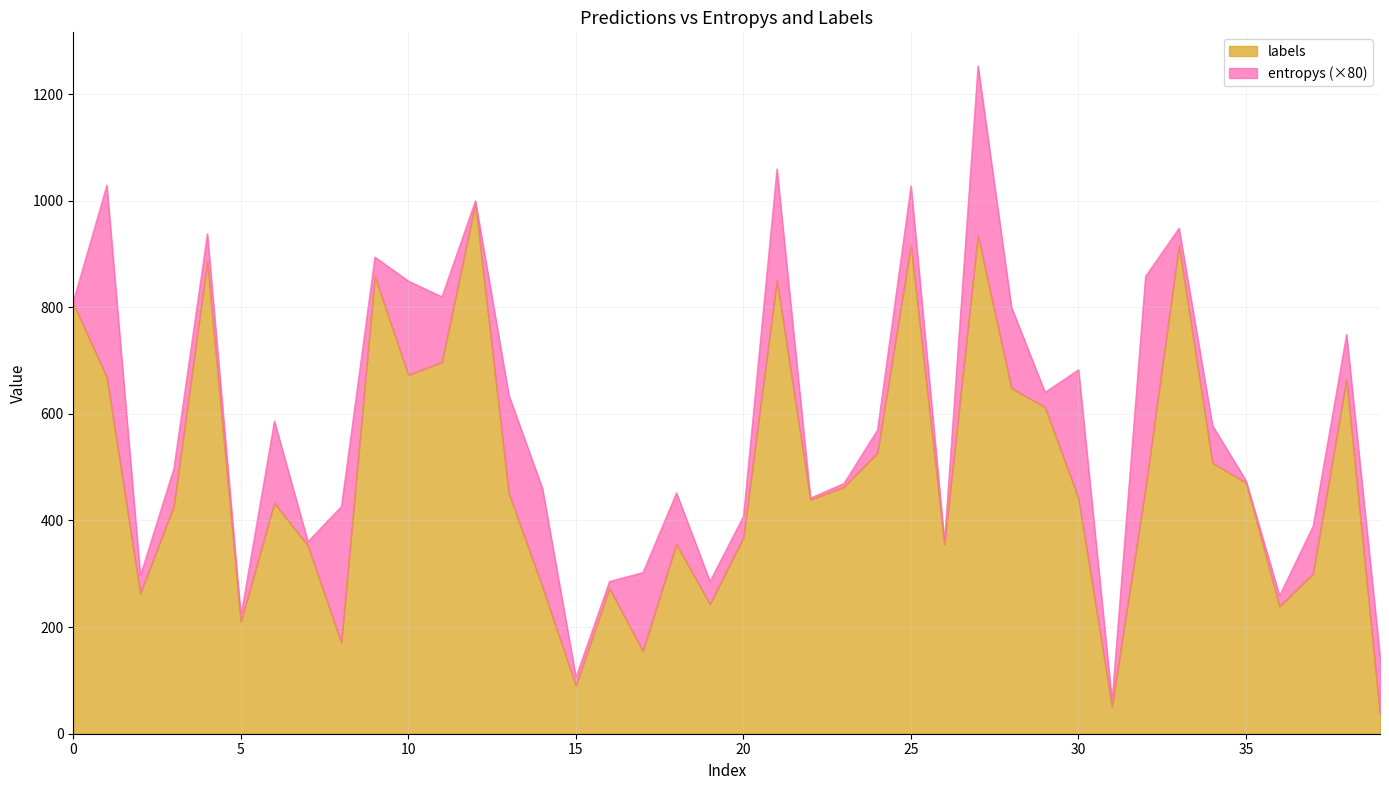

Does the chart have visible grid lines?

Yes